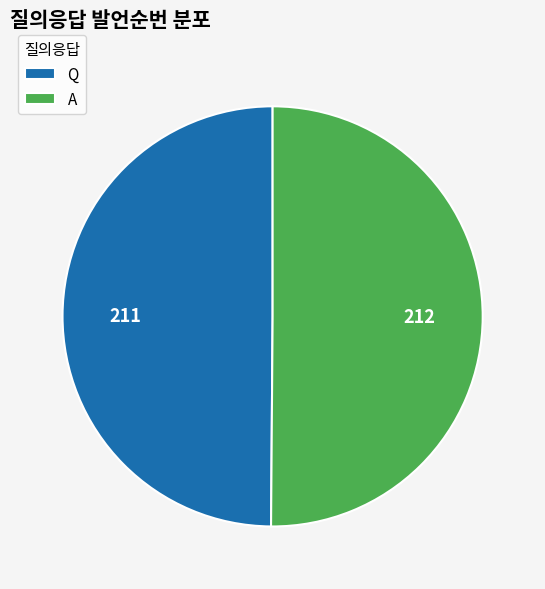

Is it true that A is 50% of the pie?

True